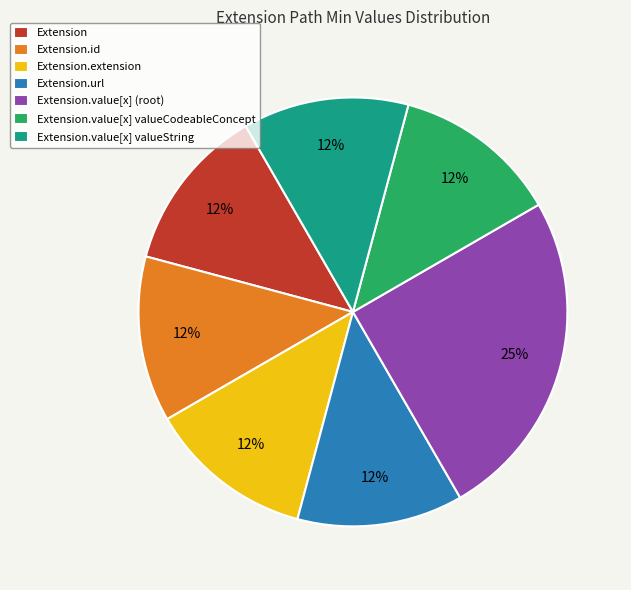

Between Extension.value[x] (root) and Extension.id, which is larger?

Extension.value[x] (root)